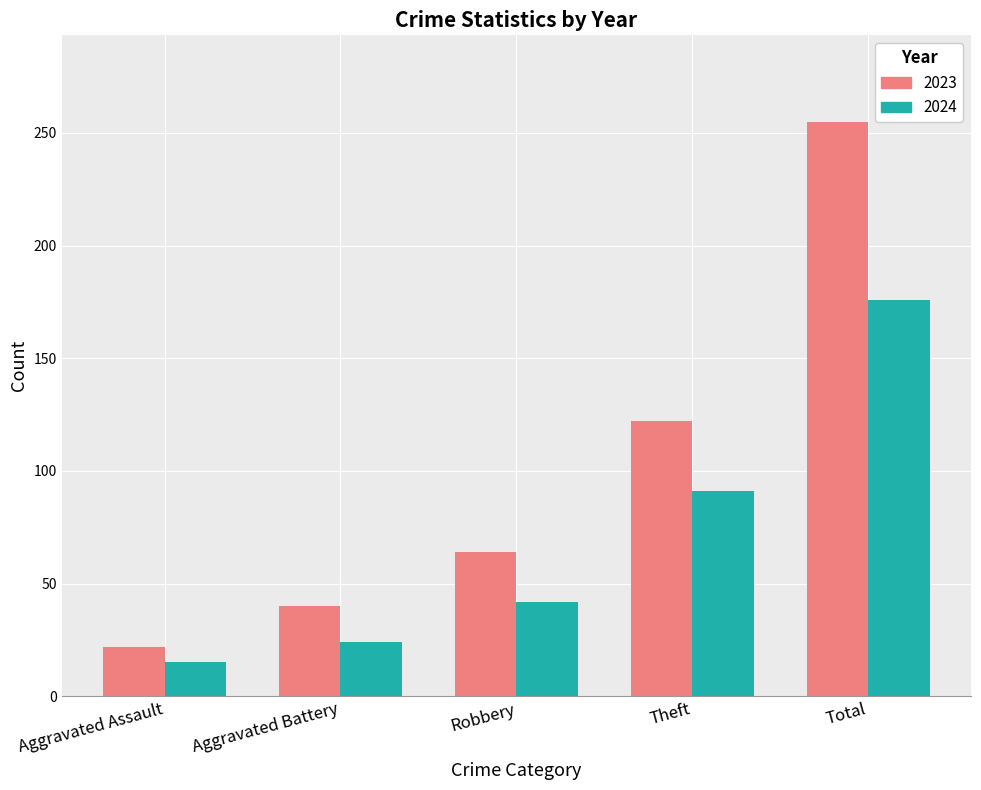

What is the label of the 2nd bar from the left?

Aggravated Battery